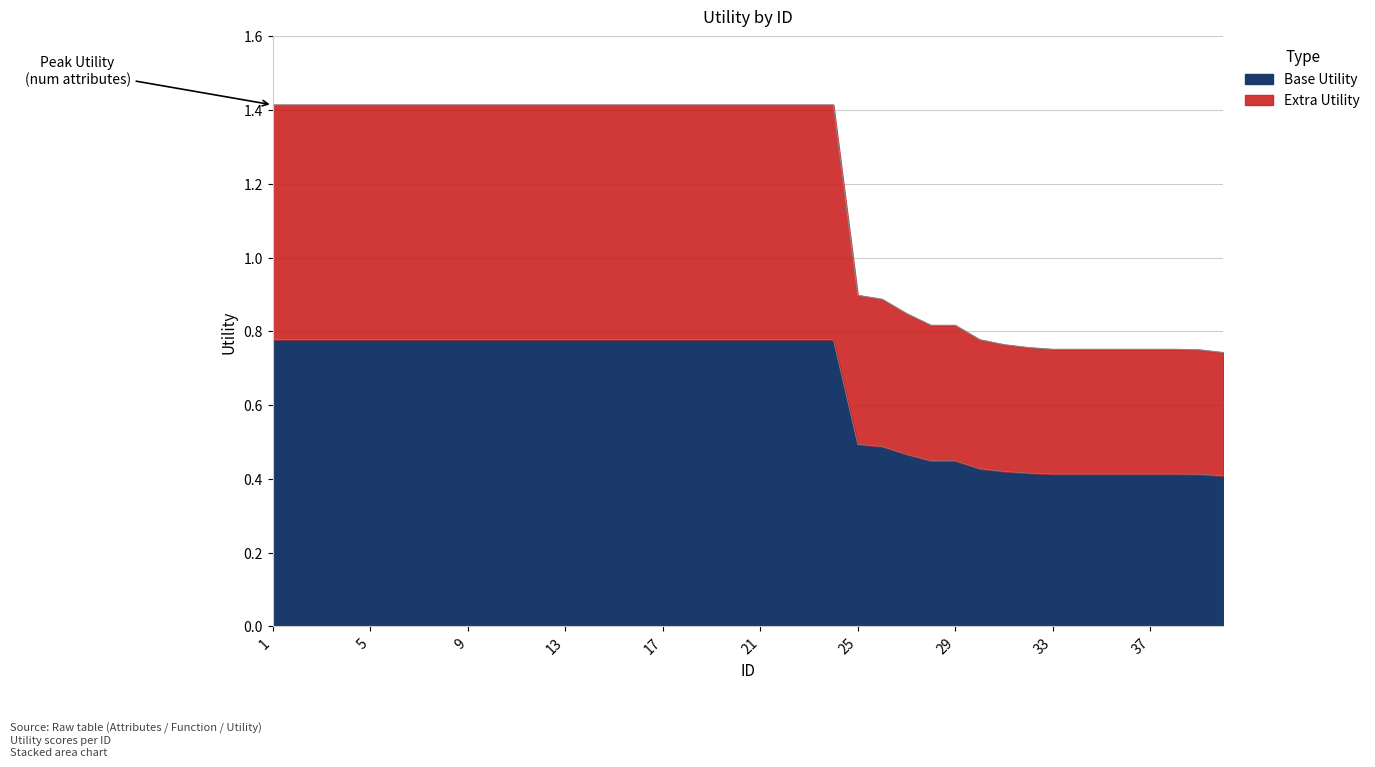

The chart shows a value of 1.4 at 6. True or false?

True